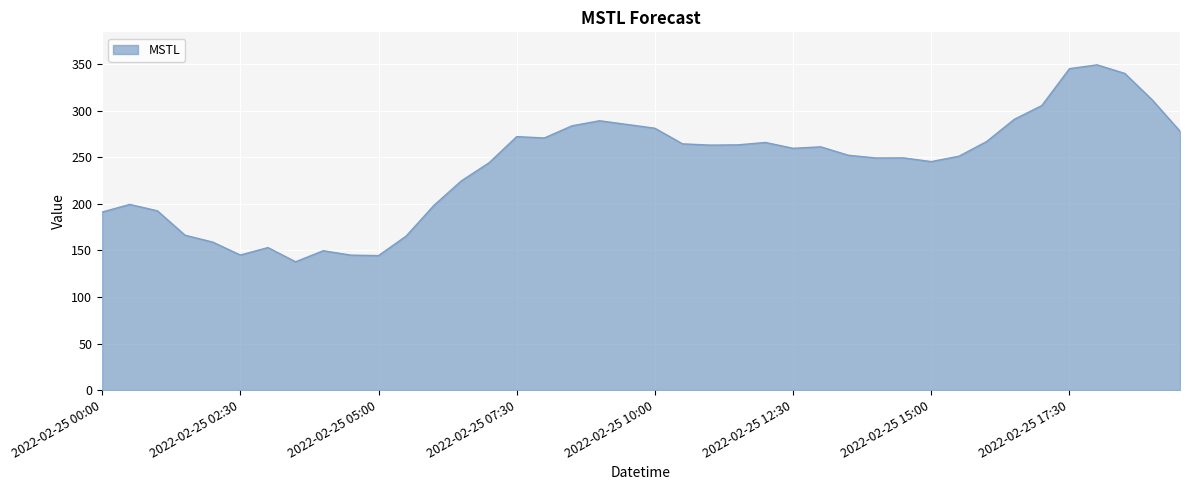

What is the smallest value displayed?

137.8